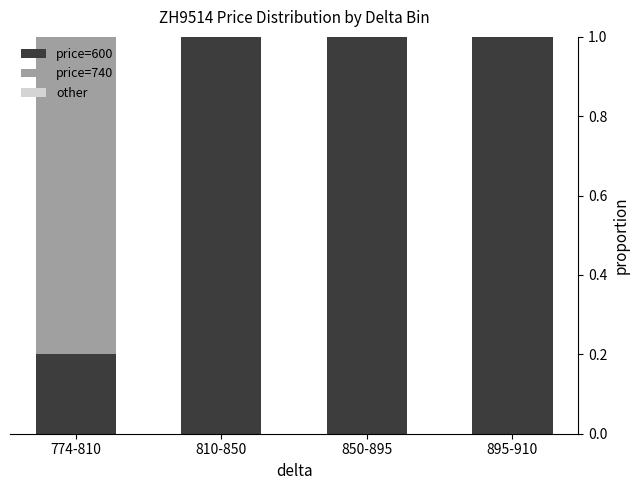

What is the total value across all series at 850-895?

1.0